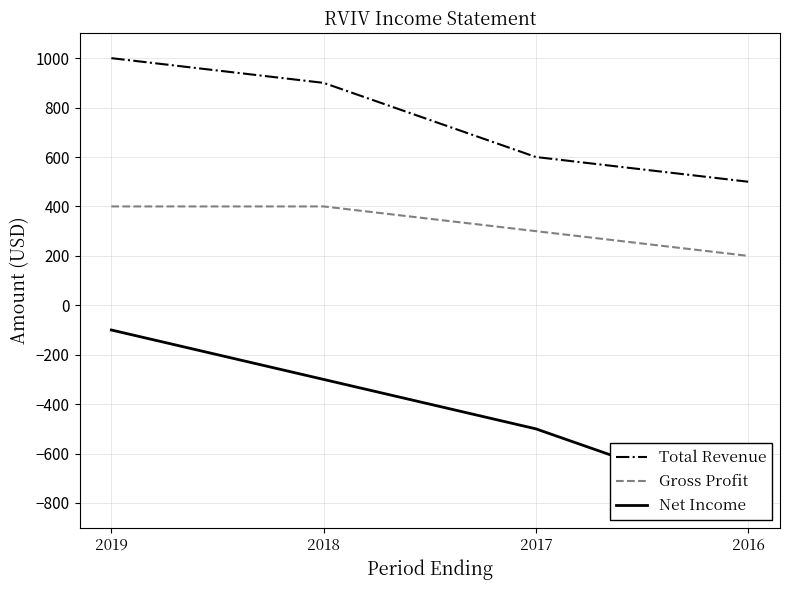

Reading left to right, transcribe all the data shown in this chart.

Total Revenue: 2019=1000	2018=900	2017=600	2016=500
Gross Profit: 2019=400	2018=400	2017=300	2016=200
Net Income: 2019=-100	2018=-300	2017=-500	2016=-800